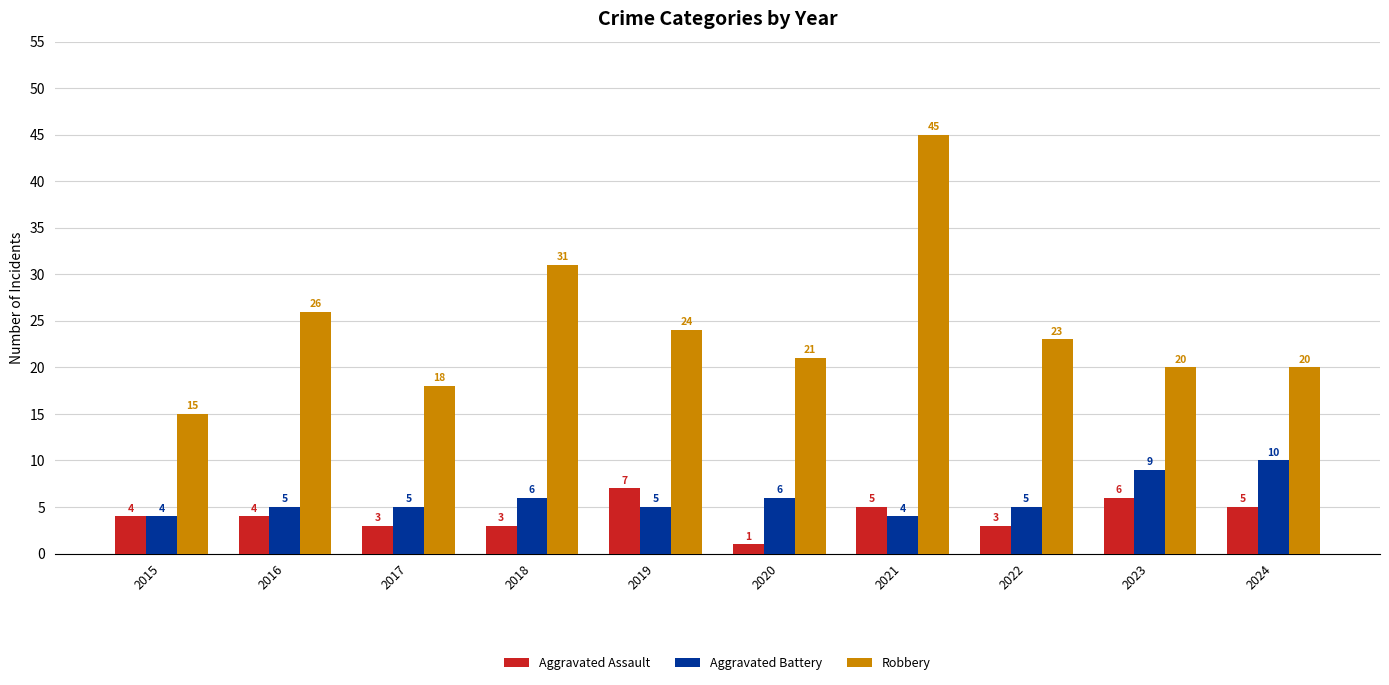

At how many categories does at least one series exceed 16?

9